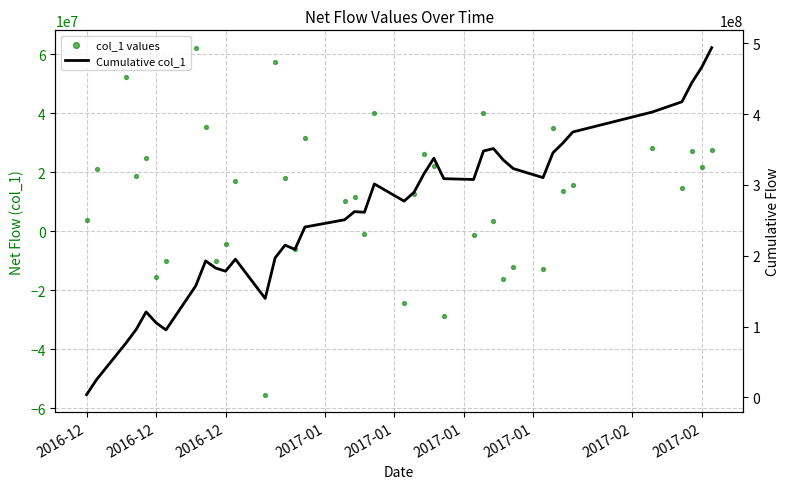

Which series has the largest total across all categories?

Cumulative col_1